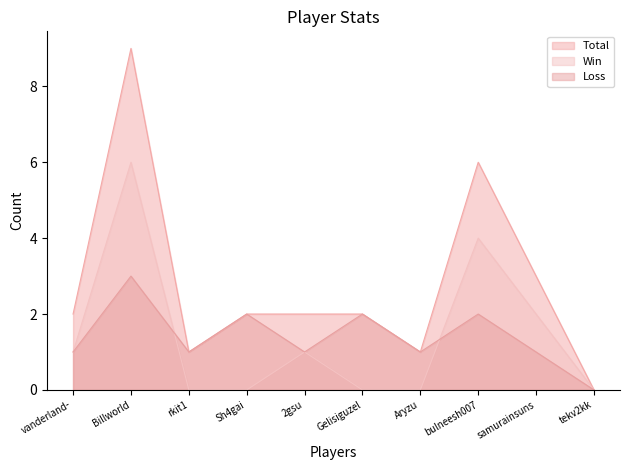

At which category does Win reach its first local peak?

Billworld